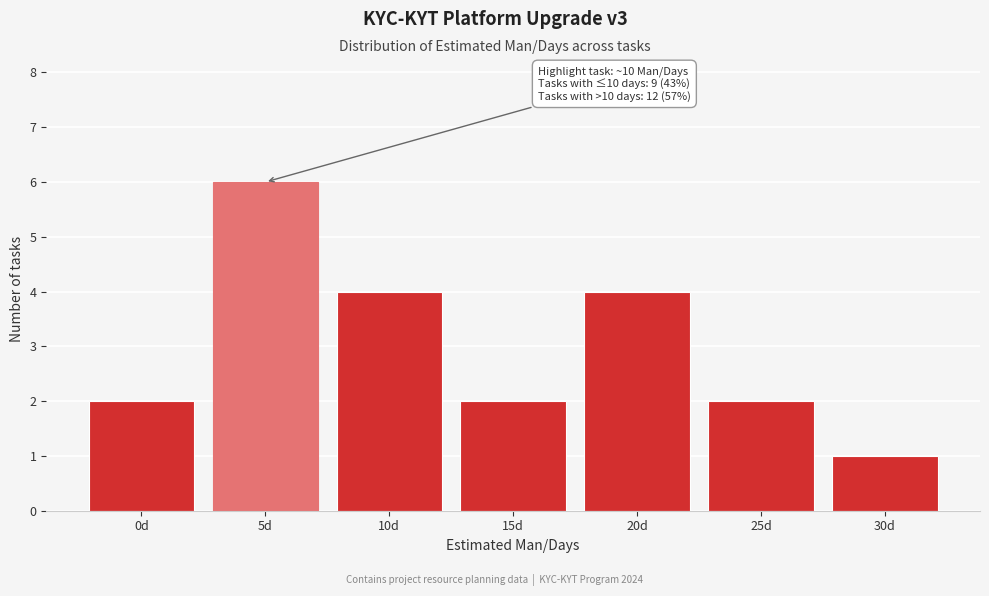

Reading left to right, what are all the values shown in this chart?

0d=2	5d=6	10d=4	15d=2	20d=4	25d=2	30d=1